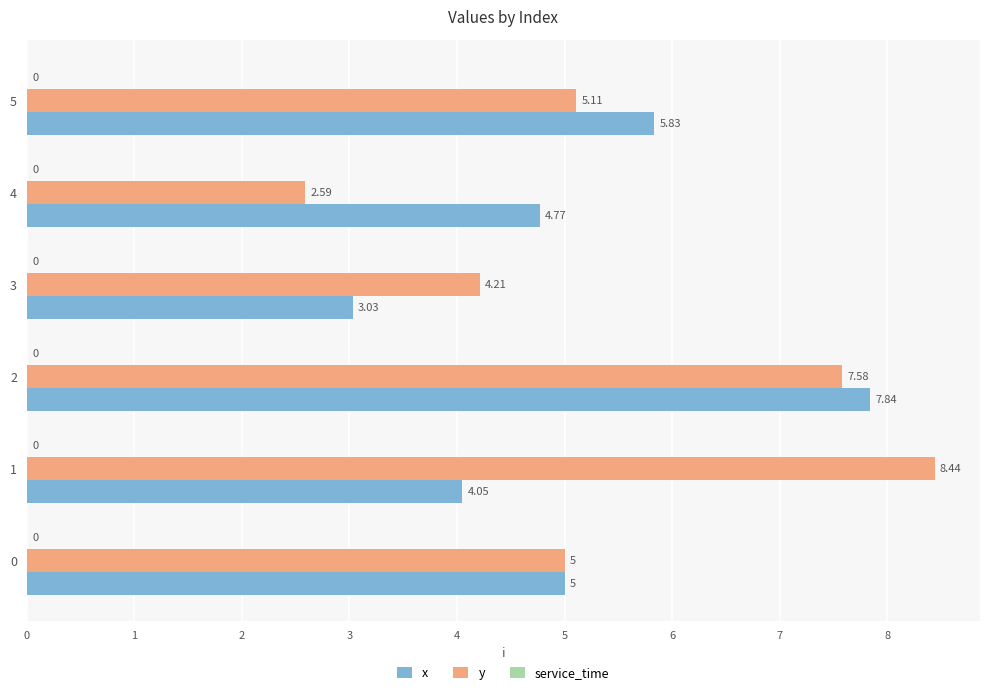

At 1, list the series in order from smallest to largest.

x, y